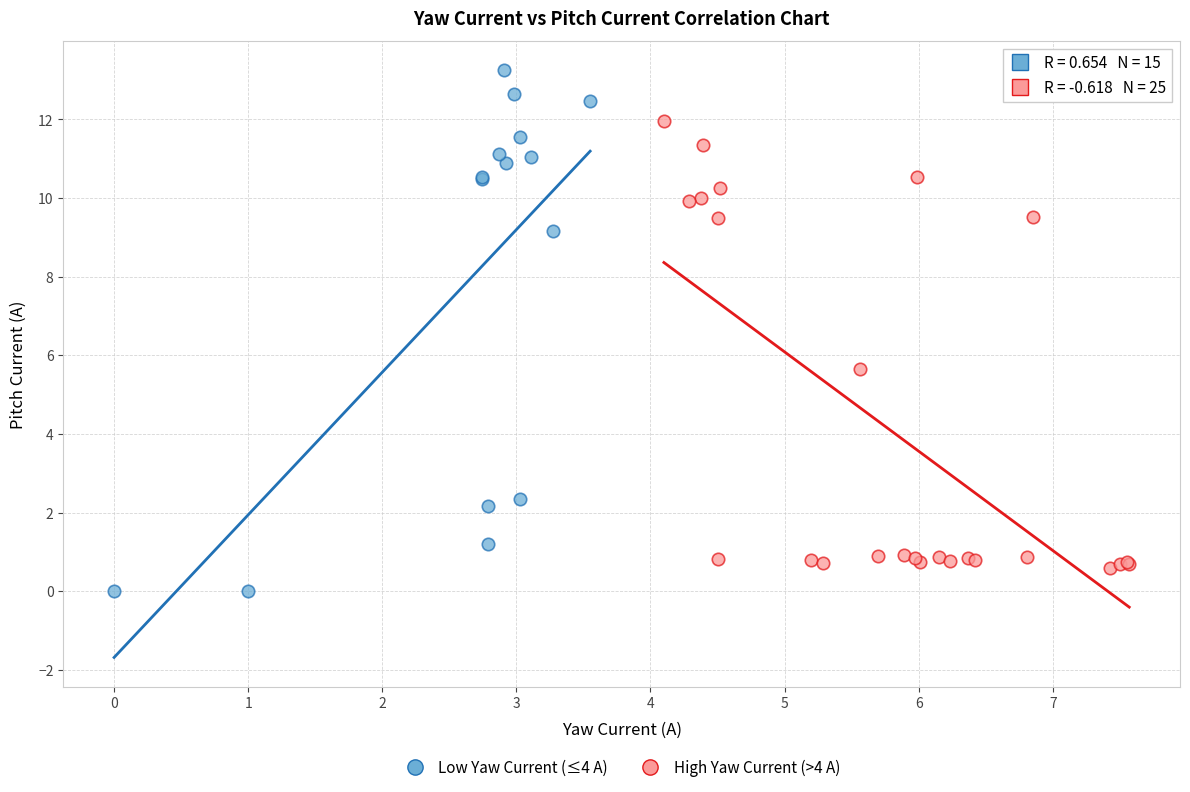

Which series has the largest Y range (max minus min)?

Low Yaw Current (≤4 A)